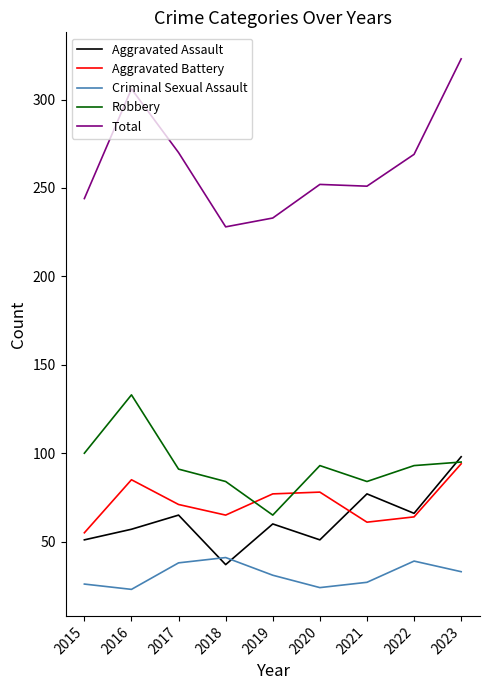

The Aggravated Battery series shows 165 at 2023. True or false?

False